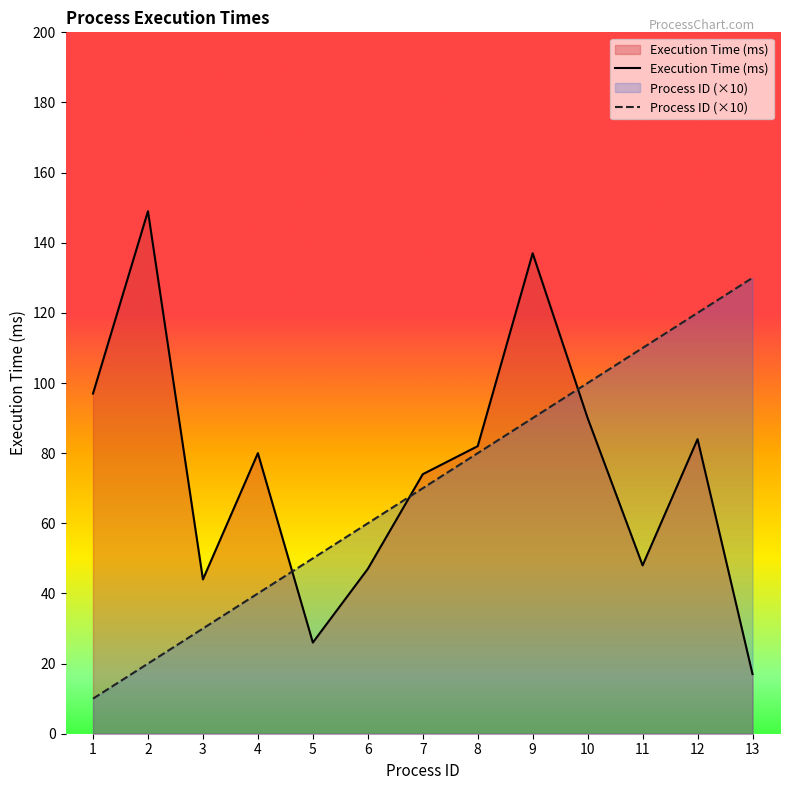

At which category is the sum across all series the highest?

9